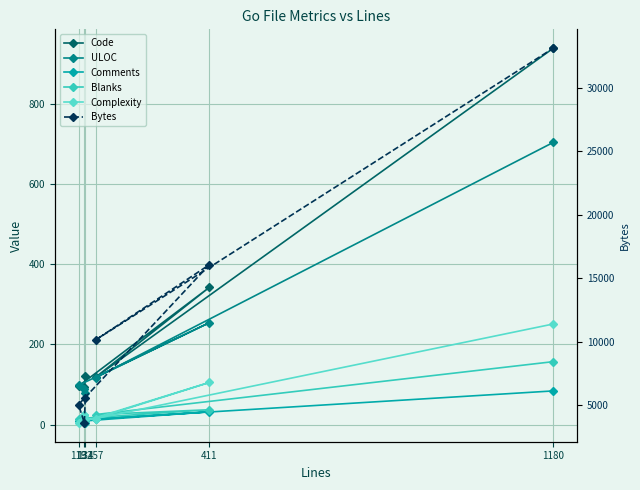

The value of Blanks at 134 is 5. True or false?

False